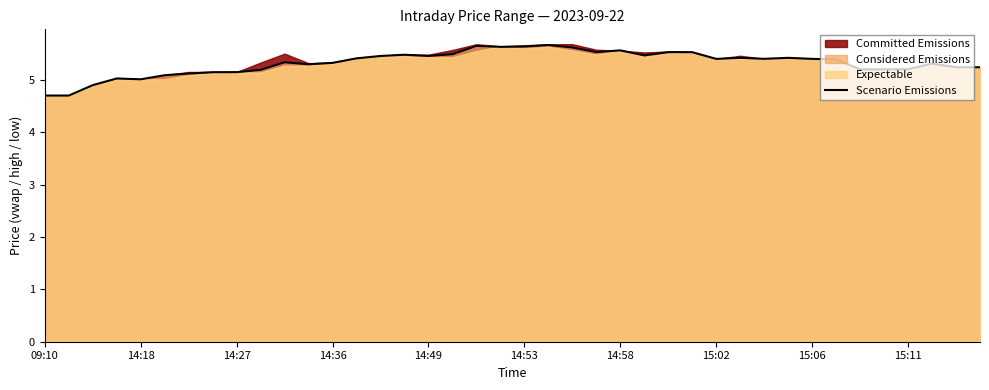

What is the maximum value for Scenario Emissions?

5.7